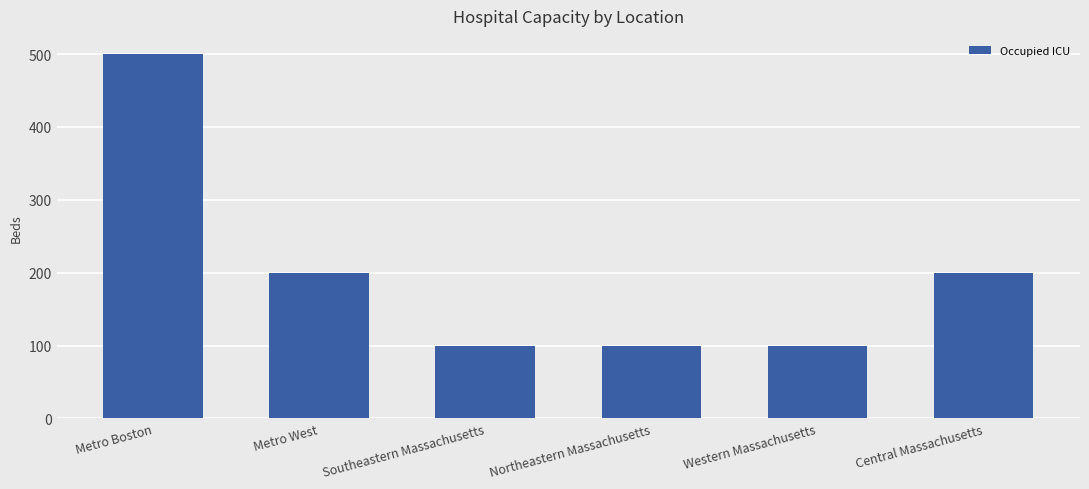

How many values are below 200?

3